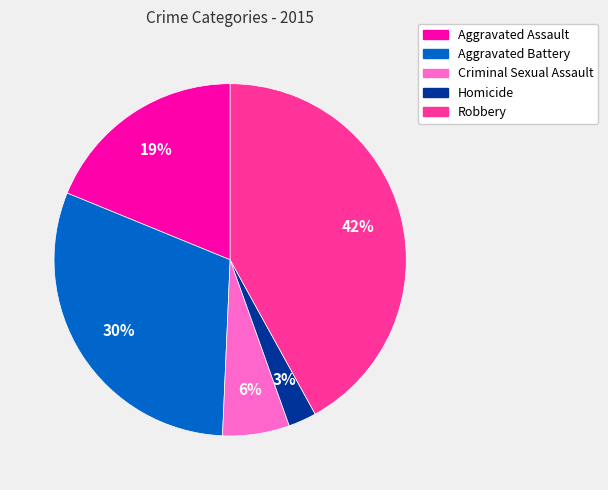

To the nearest percent, what percentage of the pie is Aggravated Assault?

19%